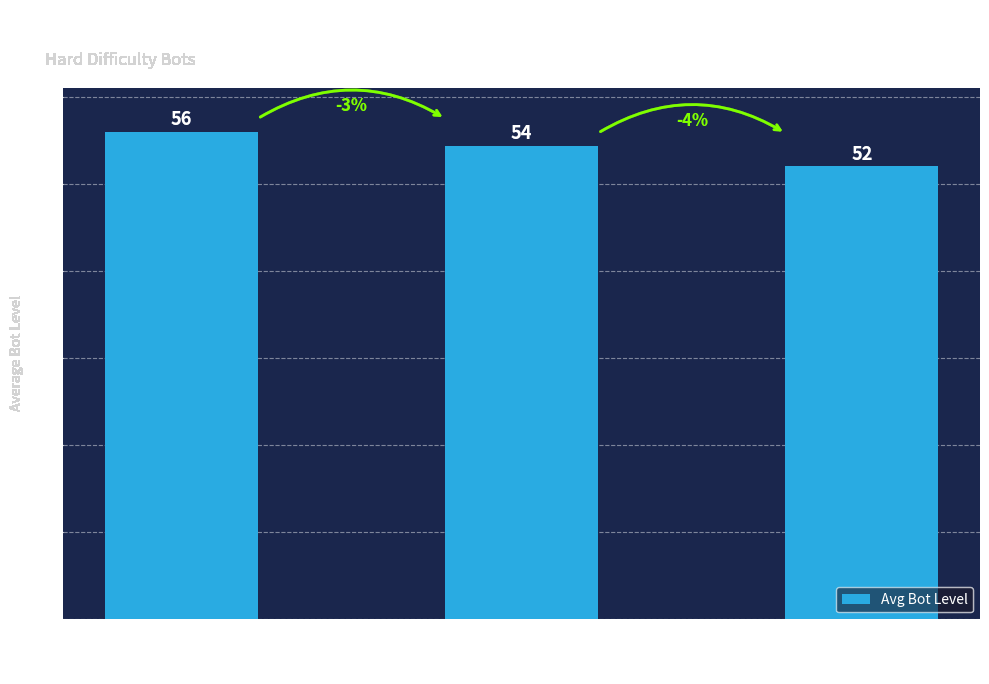

What is the ratio of the value at Pending to the value at Completed?

1.0